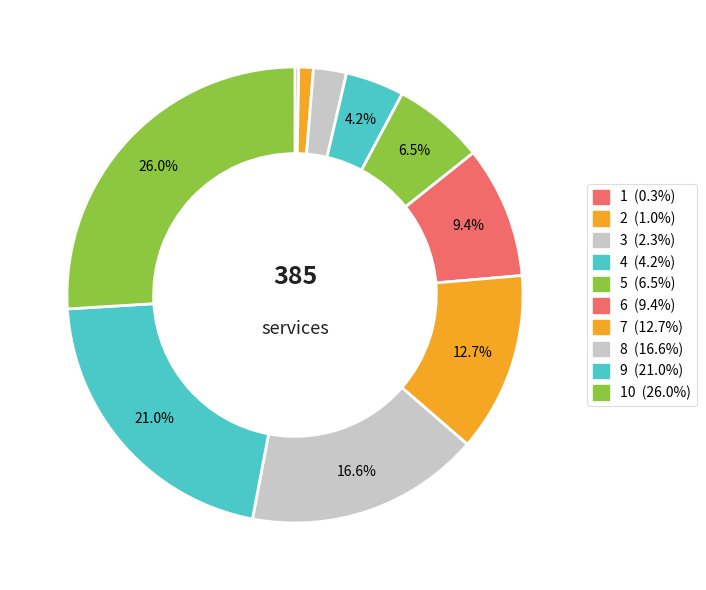

Rank the categories by value from lowest to highest.

1, 2, 3, 4, 5, 6, 7, 8, 9, 10